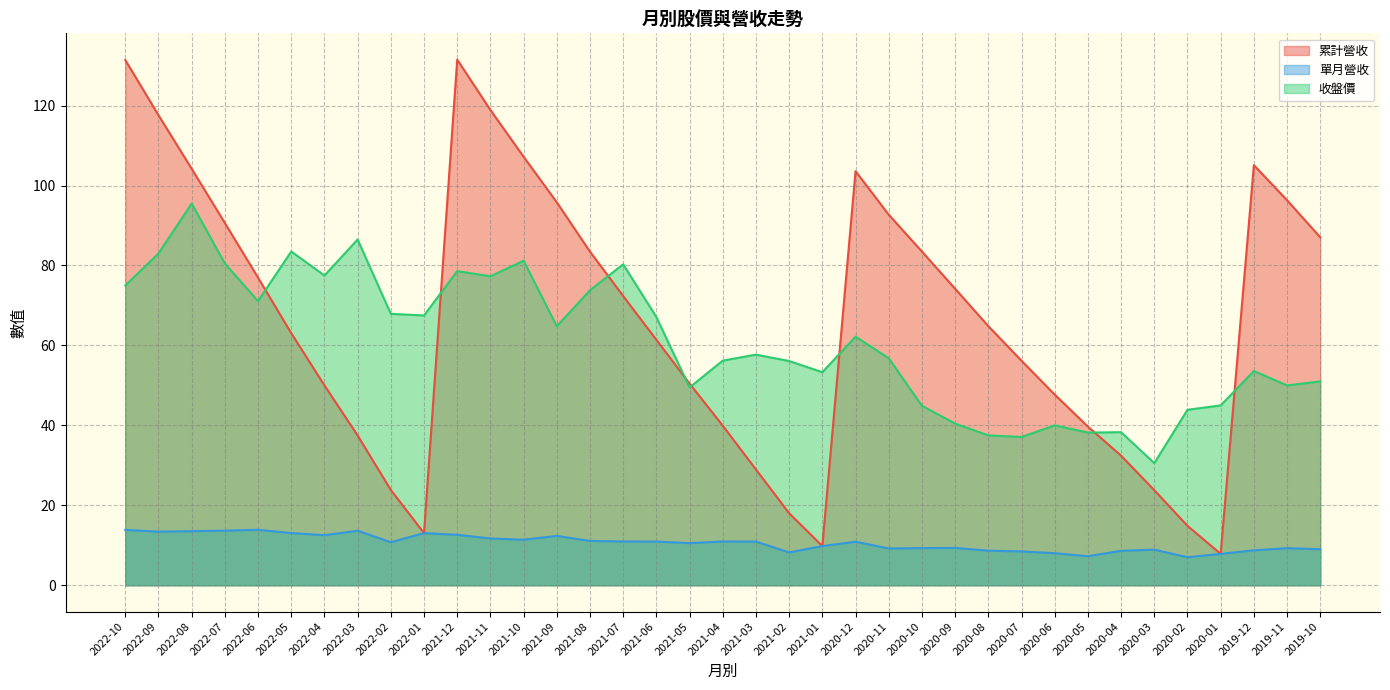

How many interior local peaks does the 累計營收 series have?

3